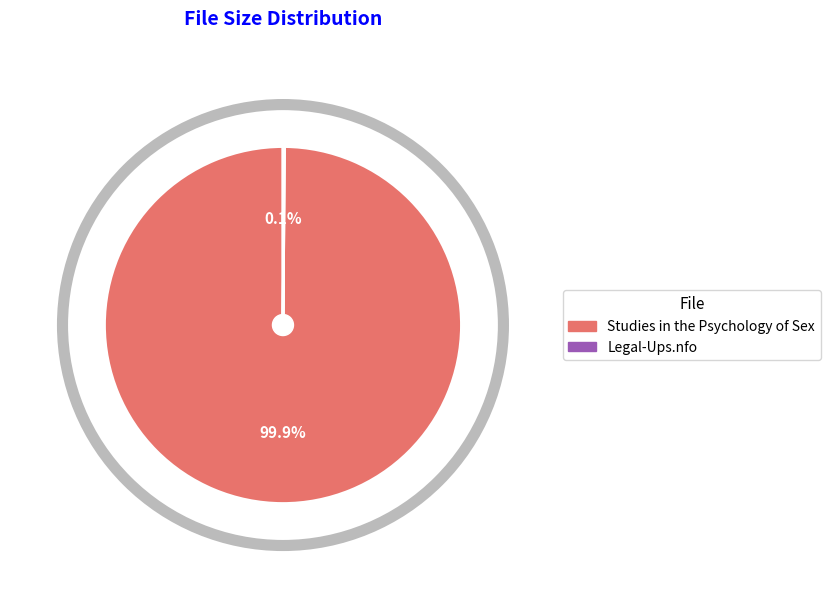

To the nearest percent, what percentage of the pie is Studies in the Psychology of Sex?

100%